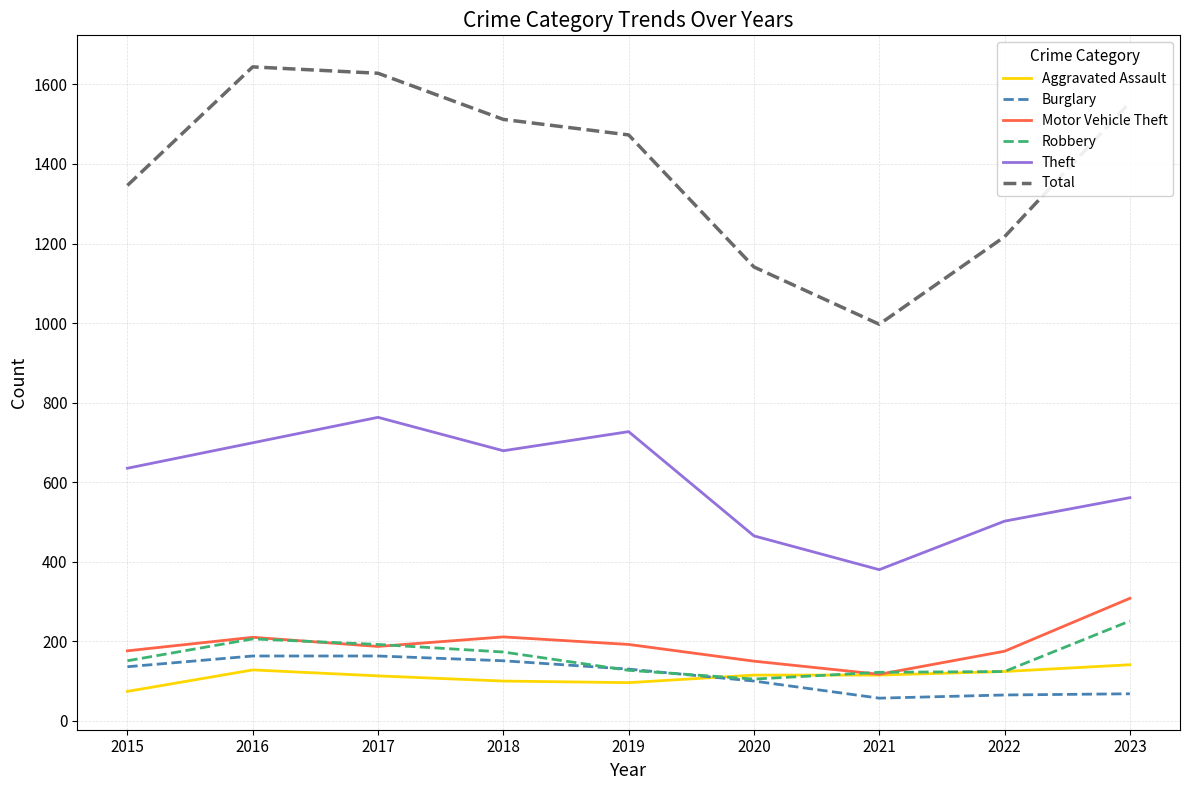

Which series has the widest spread of values?

Total